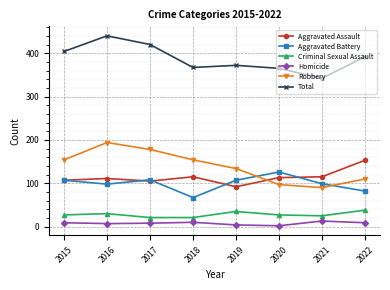

How many times do Aggravated Assault and Robbery cross each other?

1